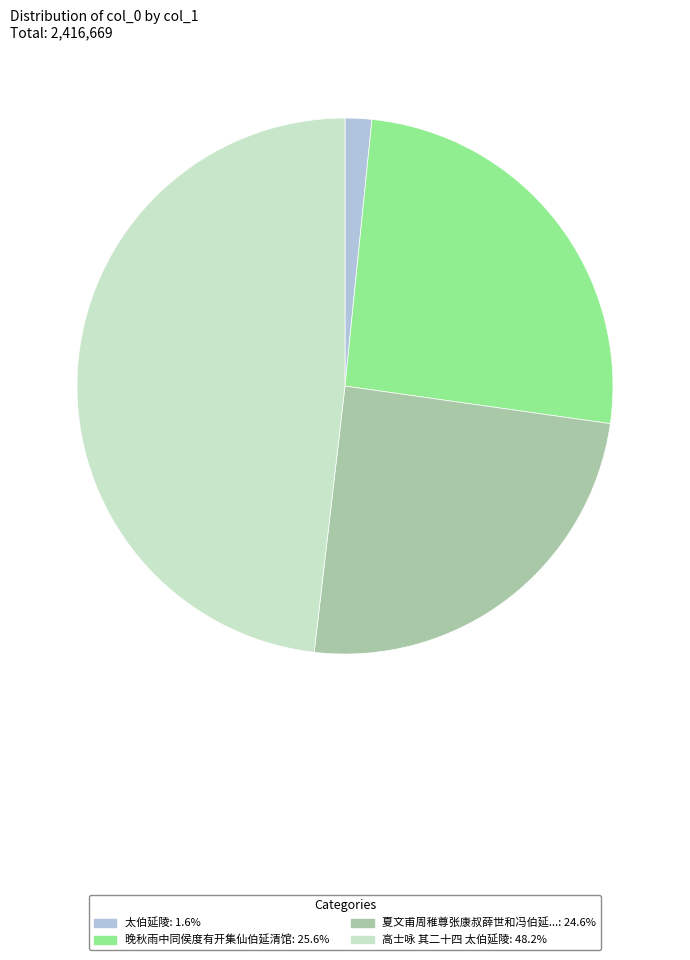

Is there a majority slice in this chart?

No